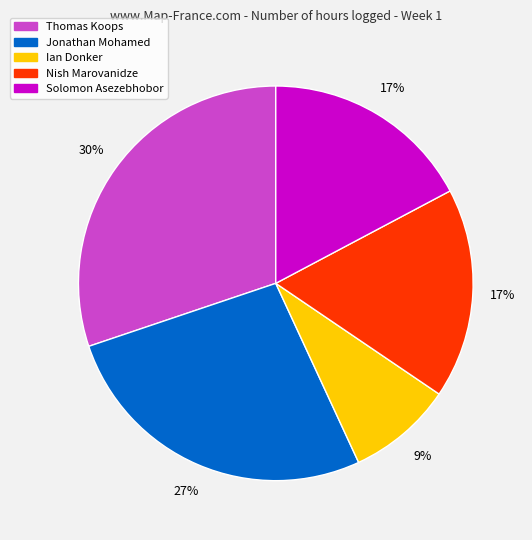

To the nearest percent, what is the difference between the Thomas Koops and Nish Marovanidze slice percentages?

13%